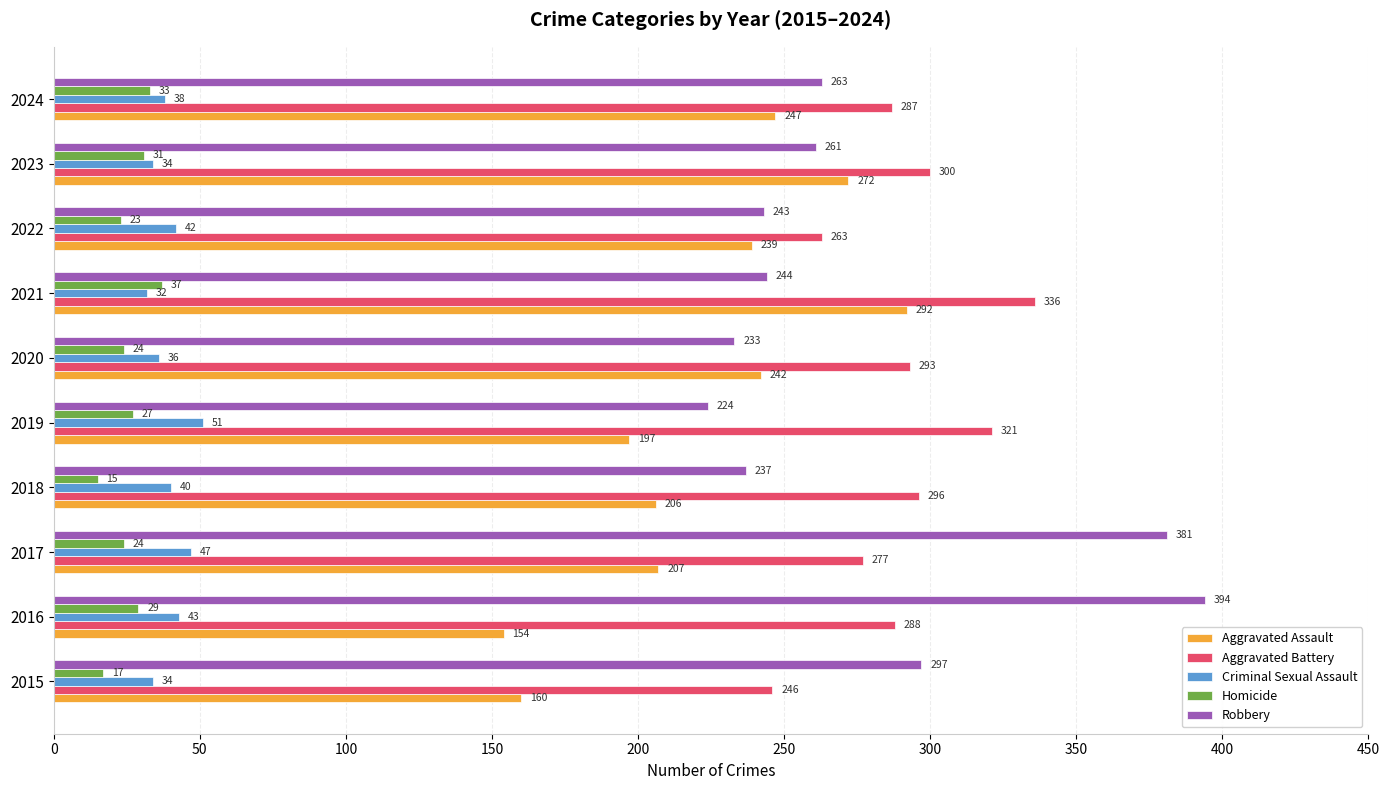

Is it true that Robbery equals 244 at 2021?

True